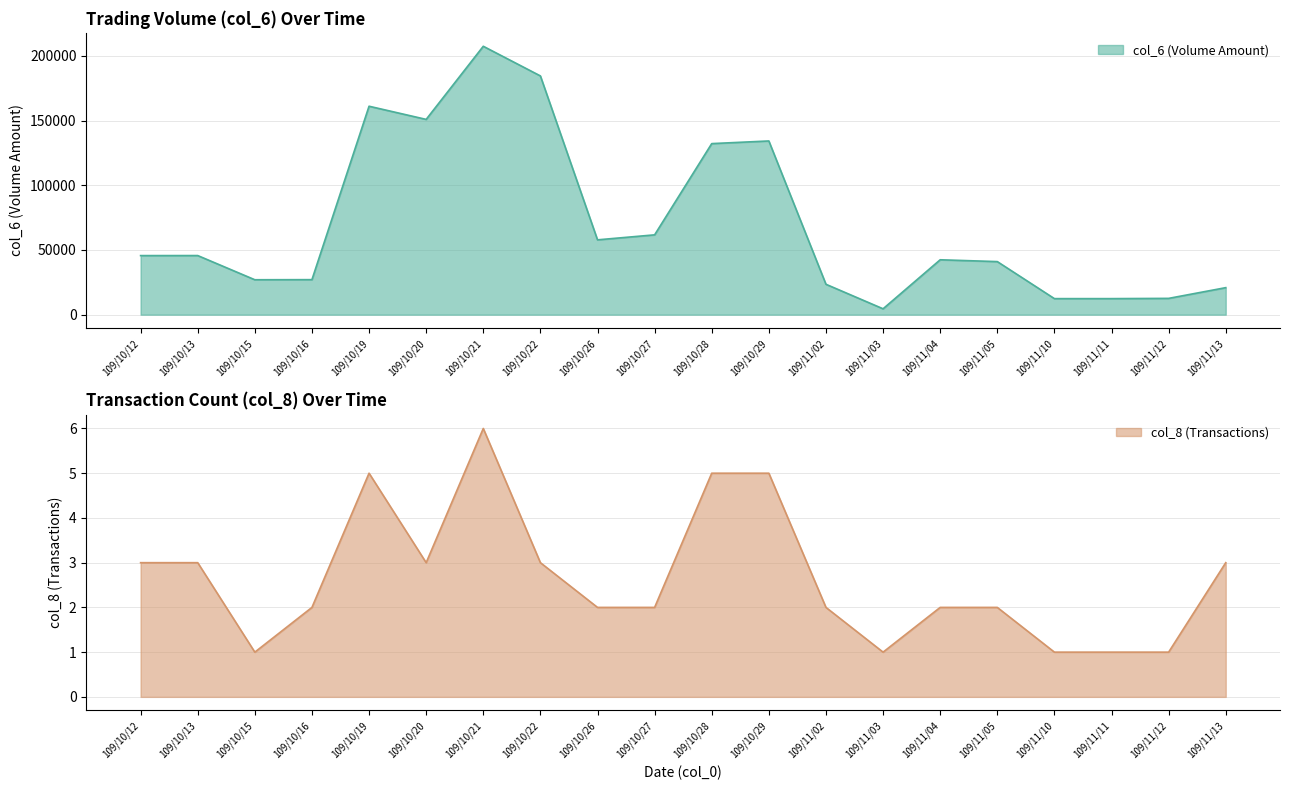

What are all the series names shown in the legend?

col_6, col_8